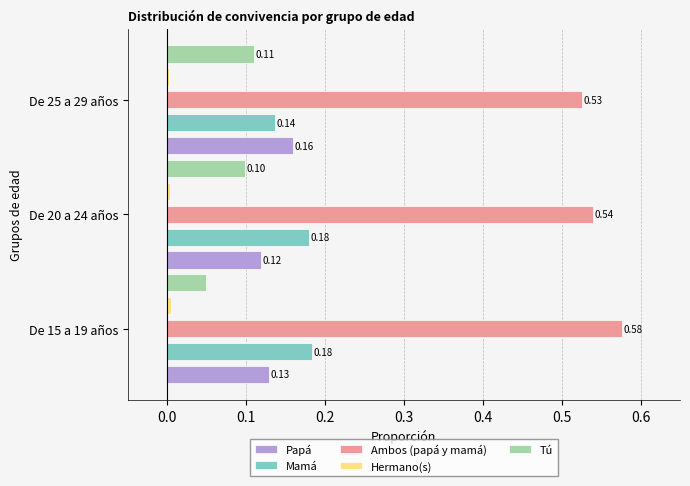

What is the total value across all series at De 25 a 29 años?

0.9